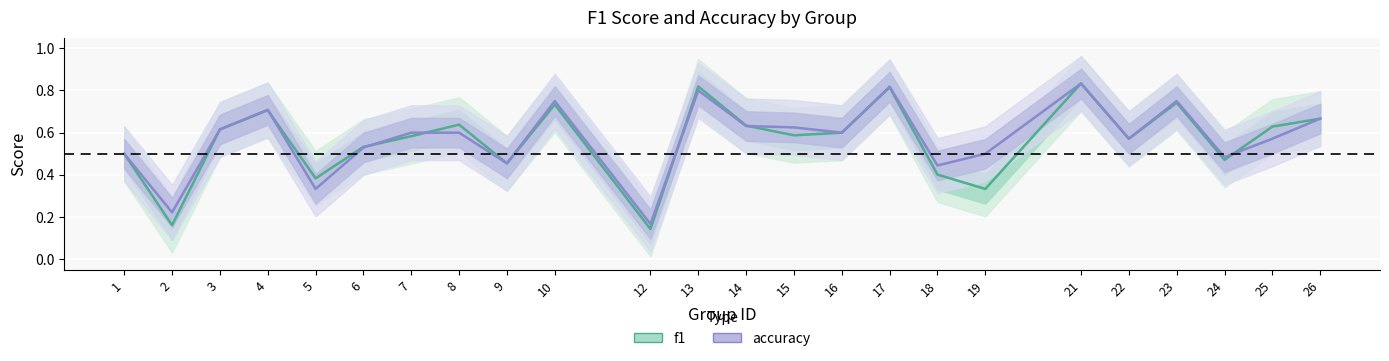

Read the f1 value at 16.

0.6